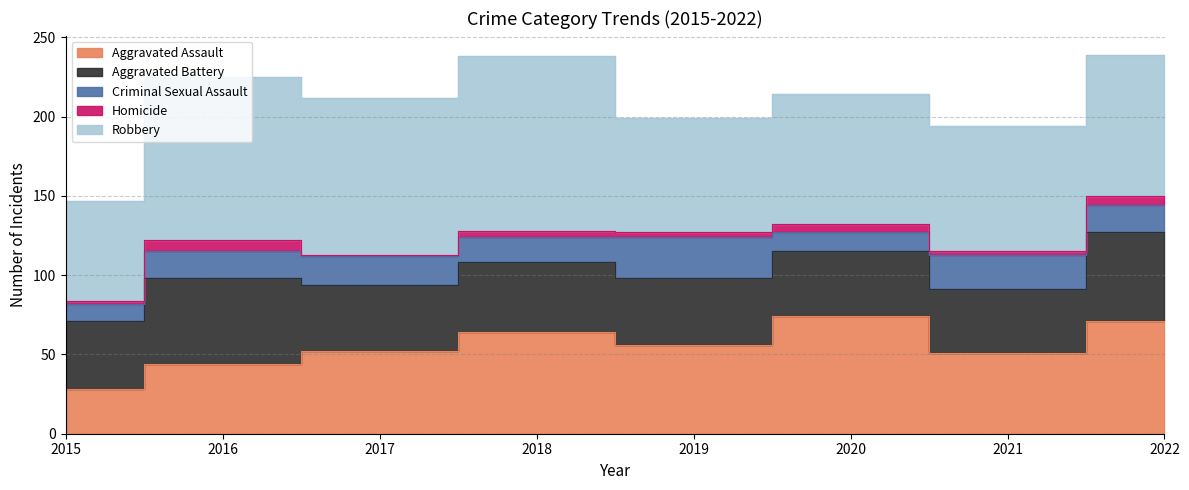

Reading right to left, extract all data points from this chart.

Aggravated Assault: 71	51	74	56	64	52	44	28
Aggravated Battery: 56	40	41	42	44	42	54	43
Criminal Sexual Assault: 17	22	12	26	16	18	17	11
Homicide: 6	2	5	3	4	1	7	2
Robbery: 89	79	82	72	110	99	103	63